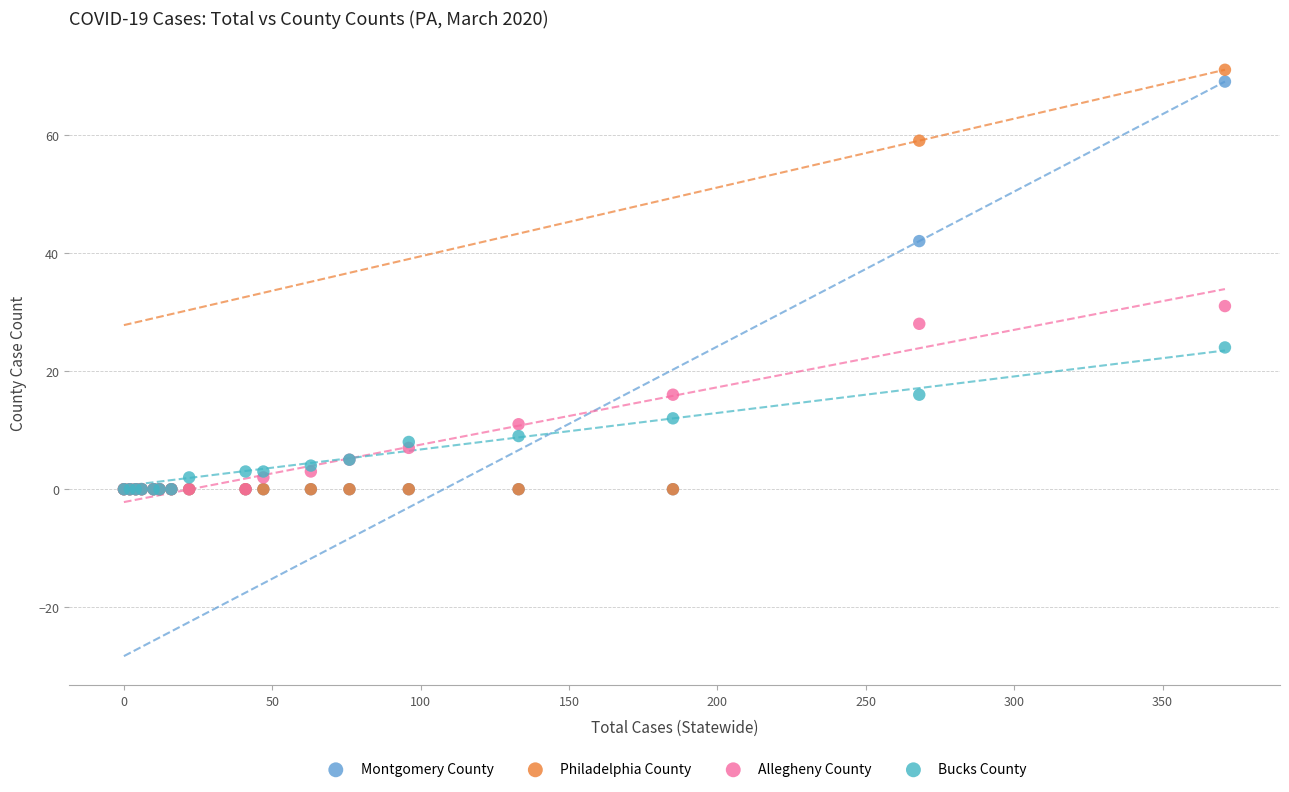

Which series has the largest Y range (max minus min)?

Philadelphia County